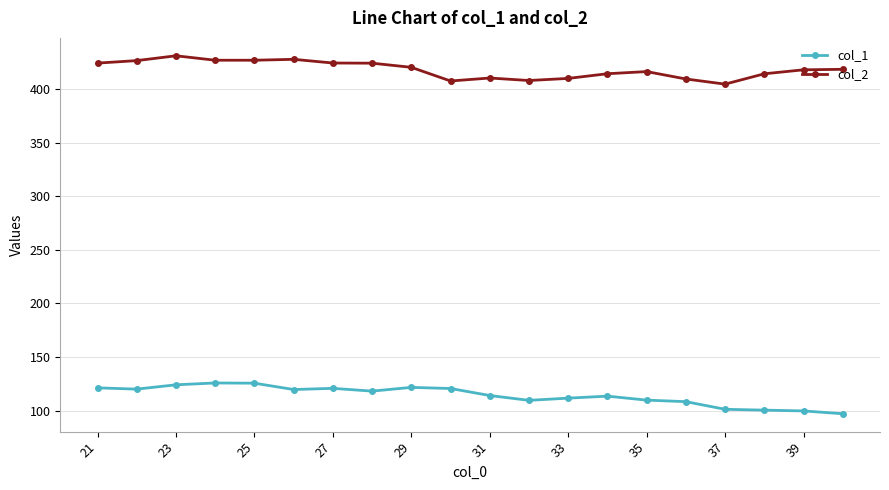

What is the maximum value for col_1?

125.8